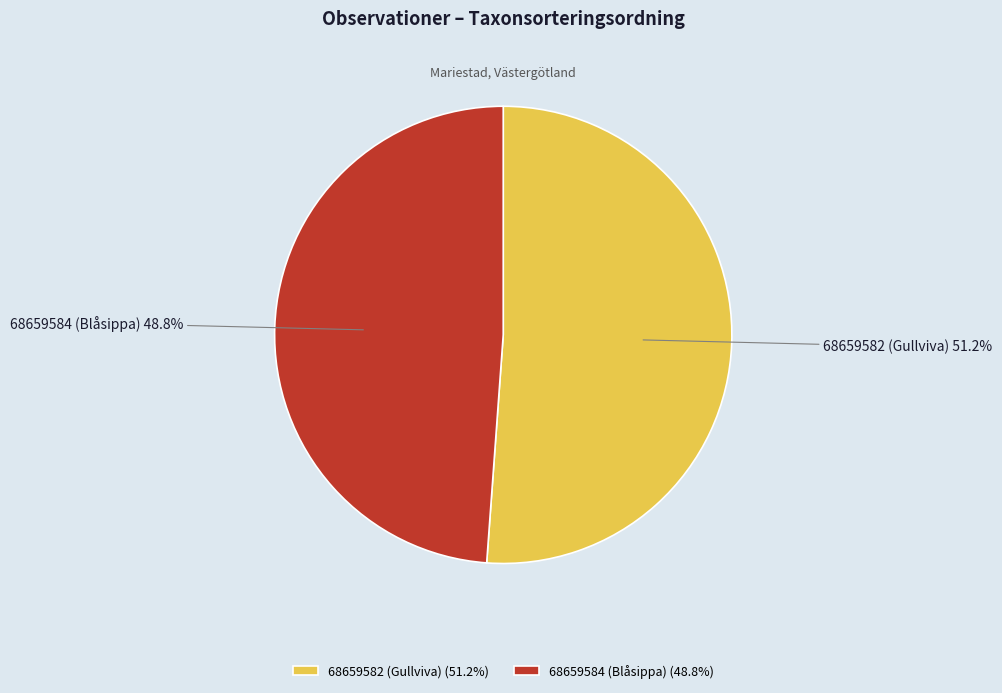

What is the ratio of the value at 68659584 (Blåsippa) to the value at 68659582 (Gullviva)?

1.0